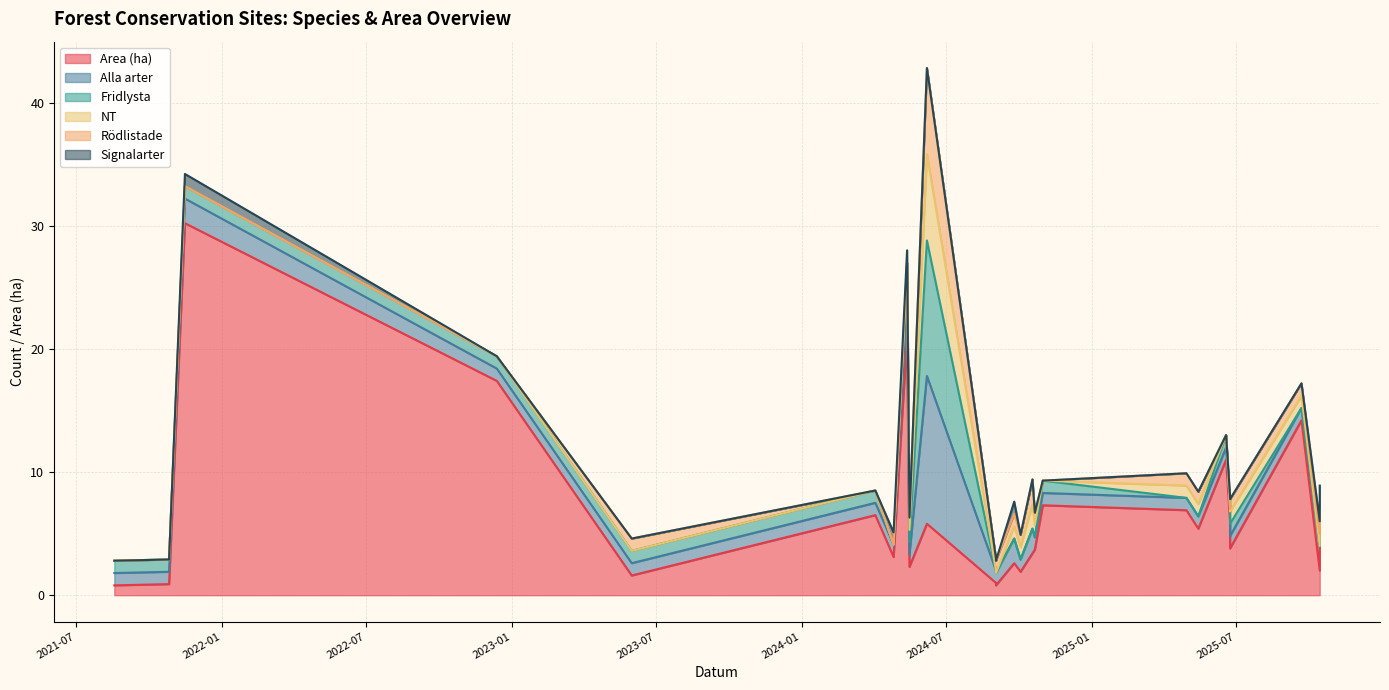

What is the minimum value for Alla arter?

1.0